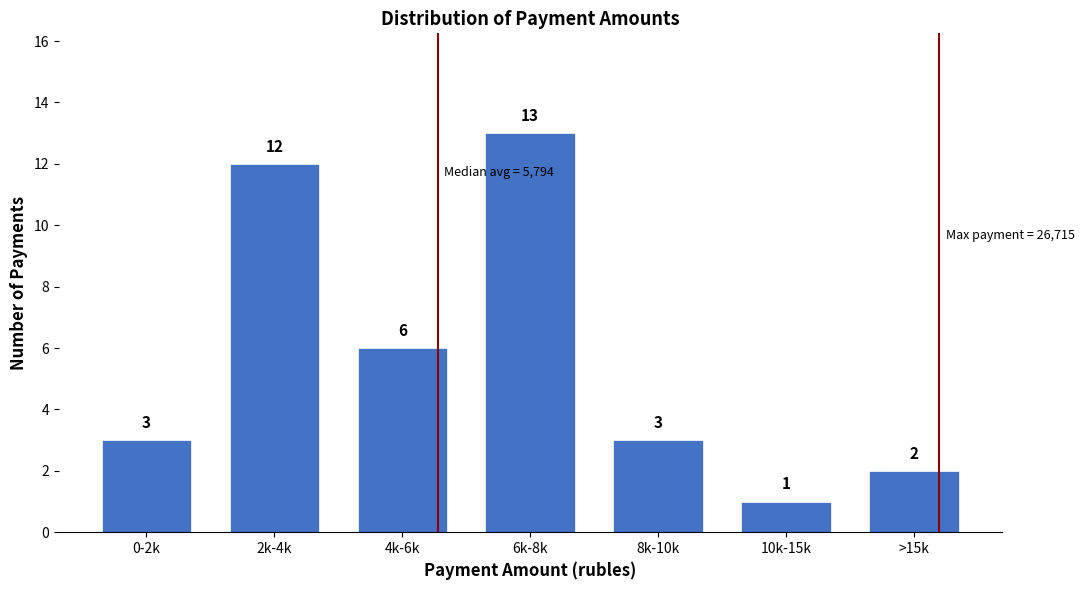

Reading left to right, list all the values displayed in this chart.

0-2k=3	2k-4k=12	4k-6k=6	6k-8k=13	8k-10k=3	10k-15k=1	>15k=2